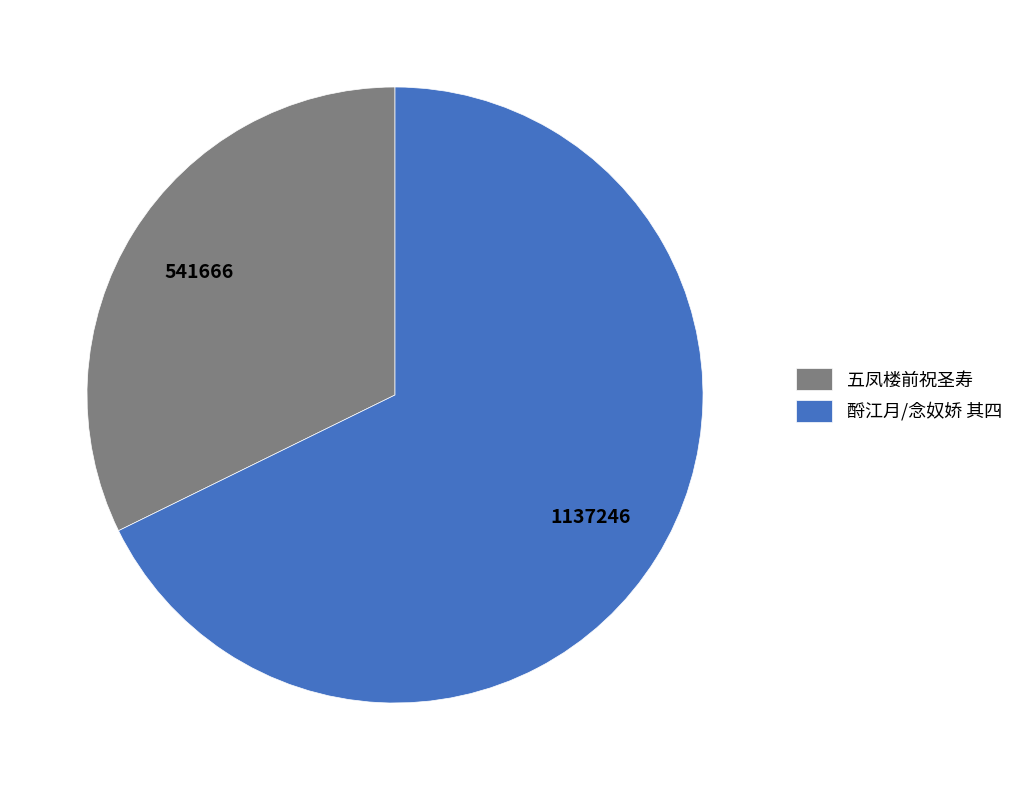

Rank the categories by value from highest to lowest.

酹江月/念奴娇 其四, 五凤楼前祝圣寿